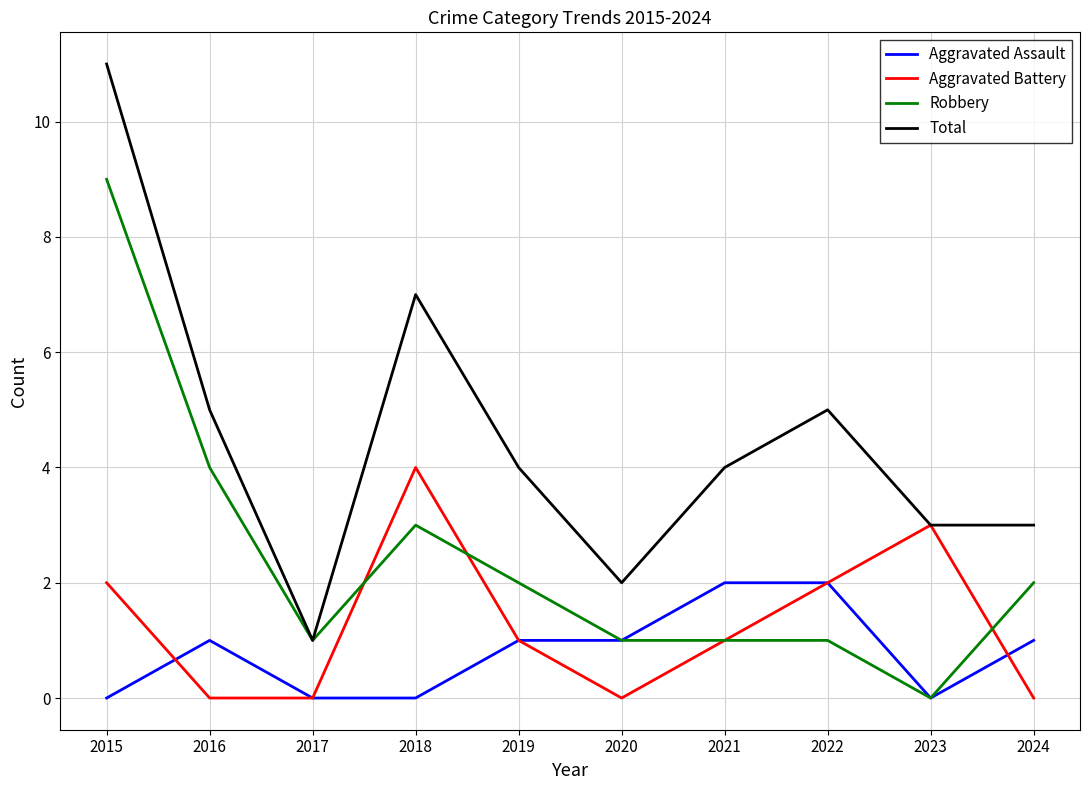

What are all the series names shown in the legend?

Aggravated Assault, Aggravated Battery, Robbery, Total